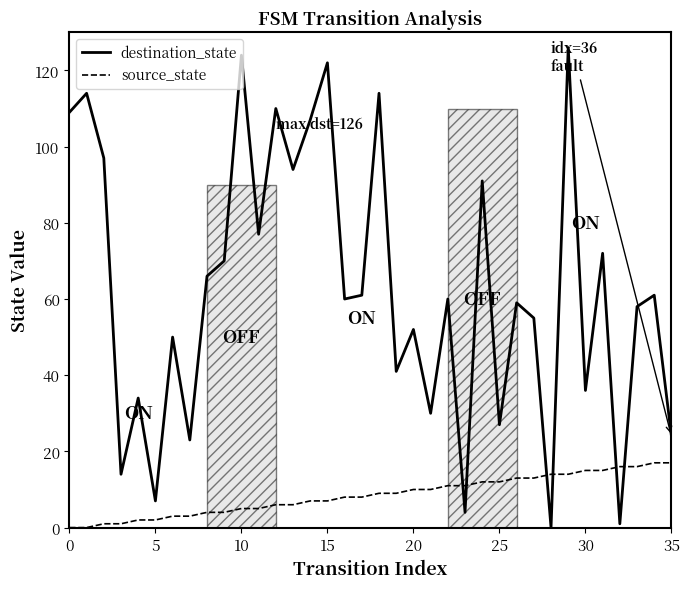

List the series in order of their overall mean, highest first.

destination_state, source_state